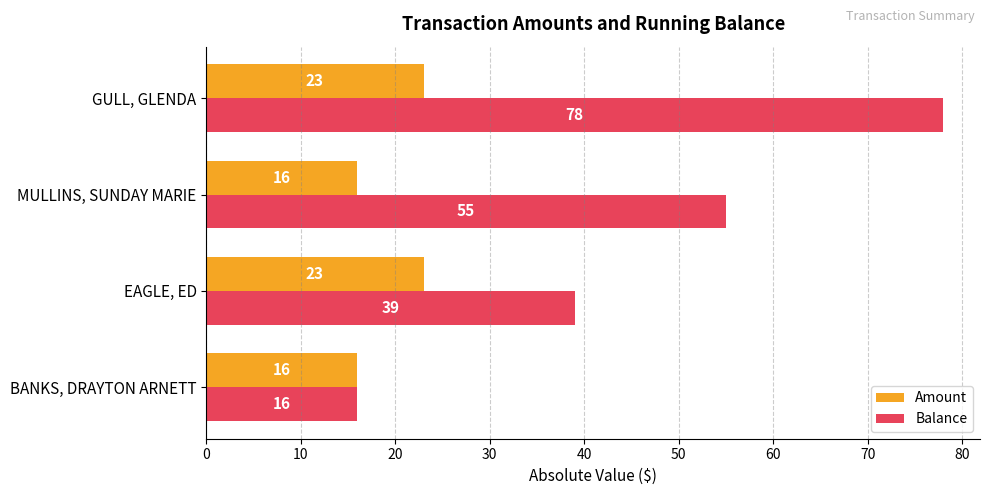

What is the sum of all Amount values?

78